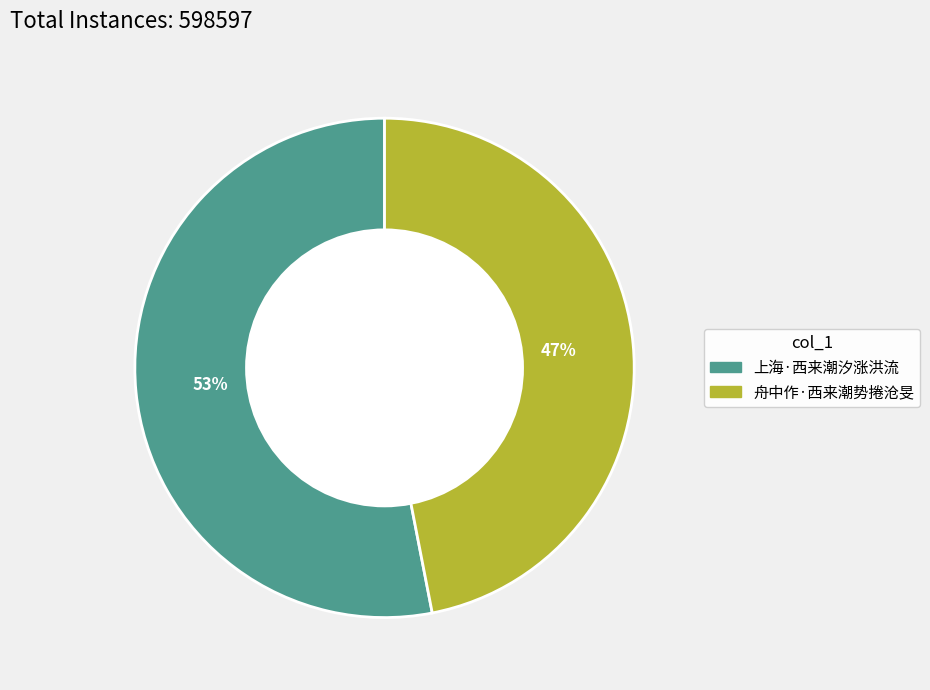

To the nearest percent, what portion does 舟中作·西来潮势捲沧旻 represent?

47%